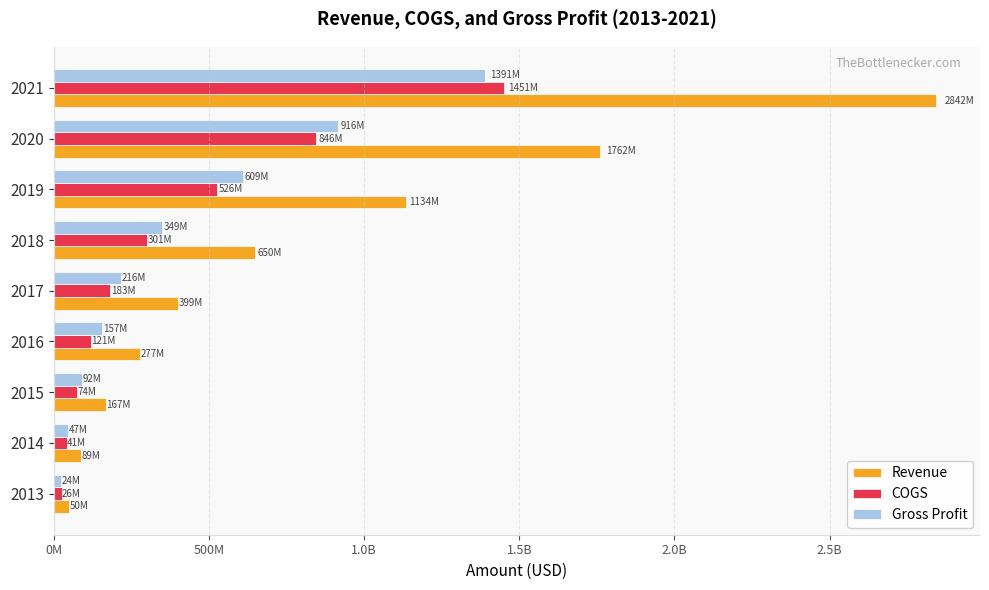

Which series has the widest spread of values?

Revenue